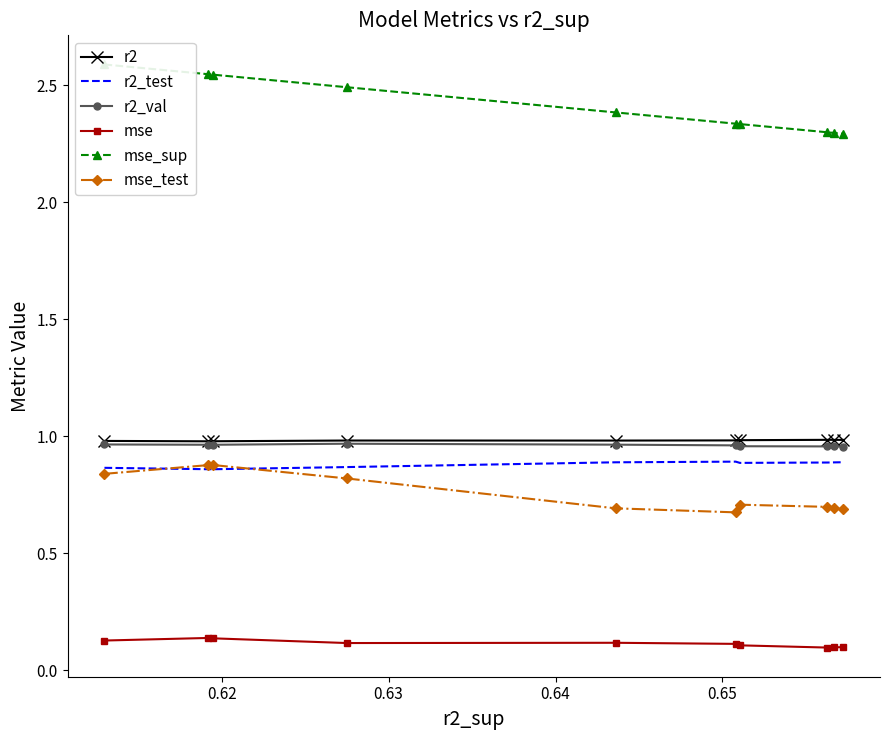

True or false: mse and mse_test intersect in this chart.

False